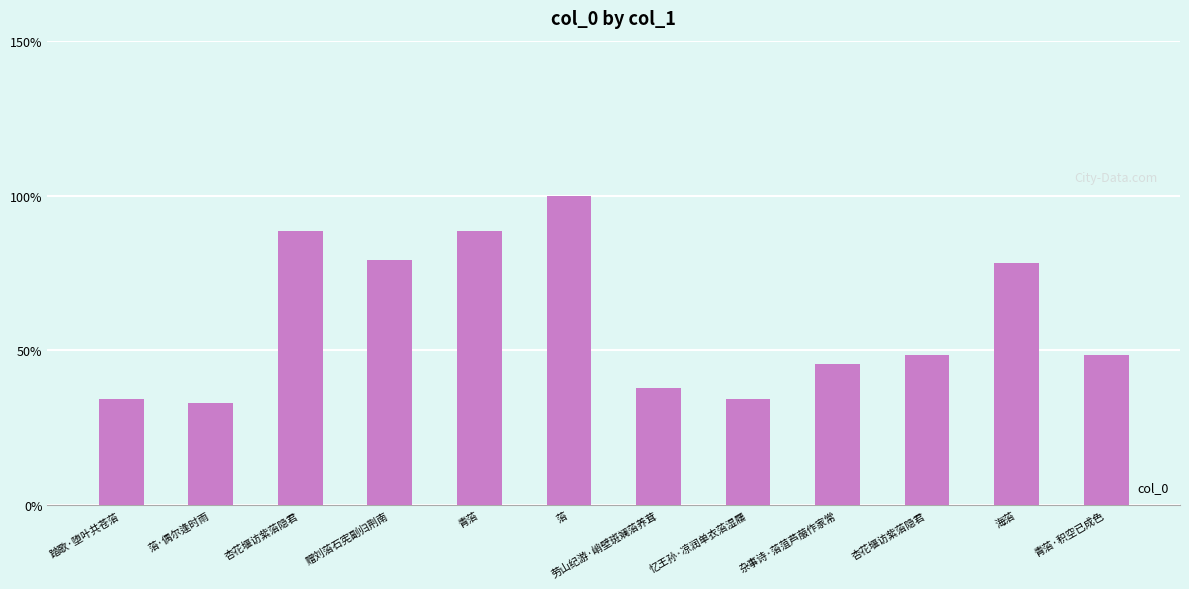

How many categories are shown in the chart?

12